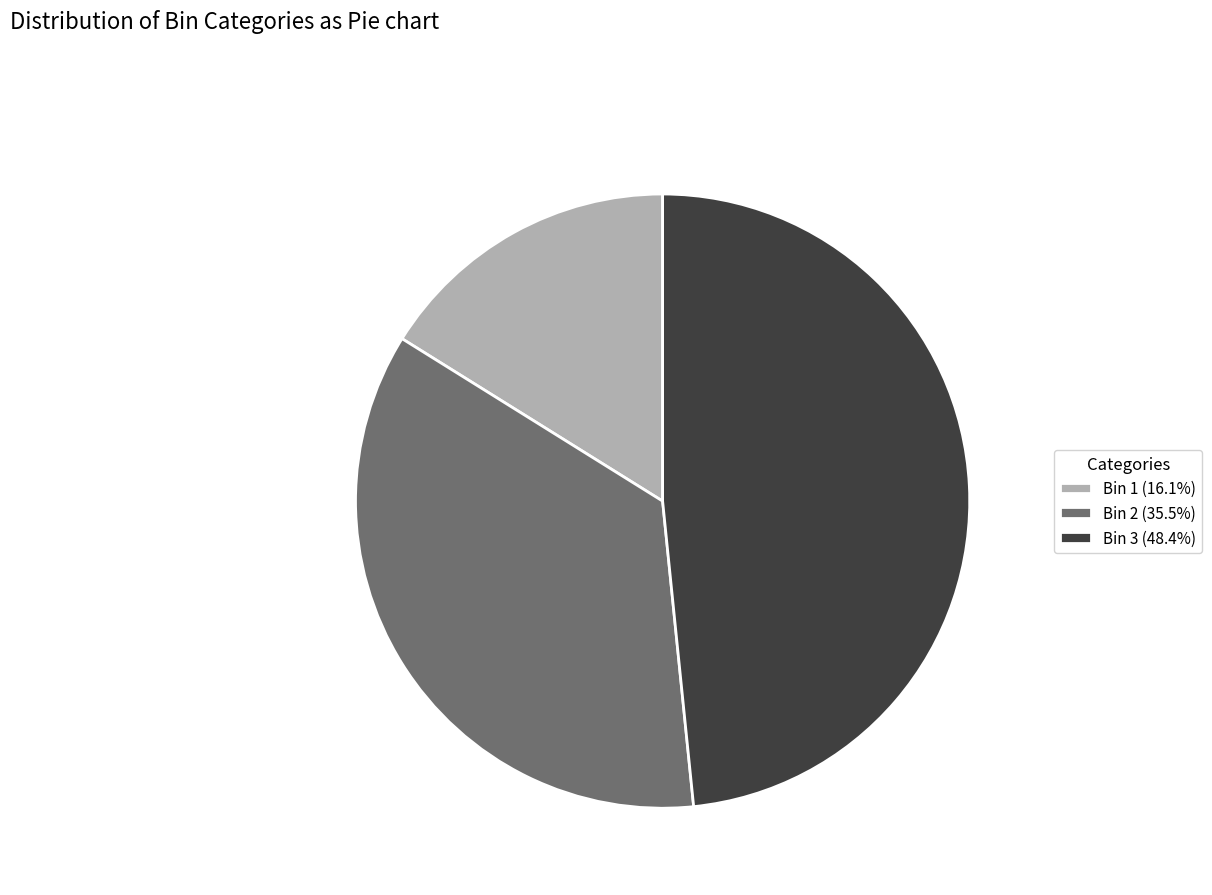

Which has a higher value, Bin 3 or Bin 2?

Bin 3